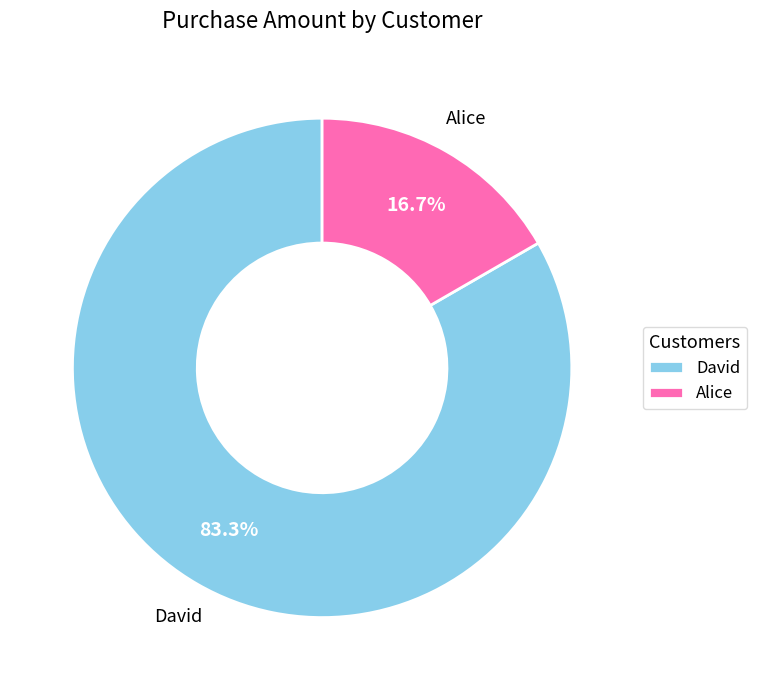

To the nearest percent, what is the average slice percentage?

50%